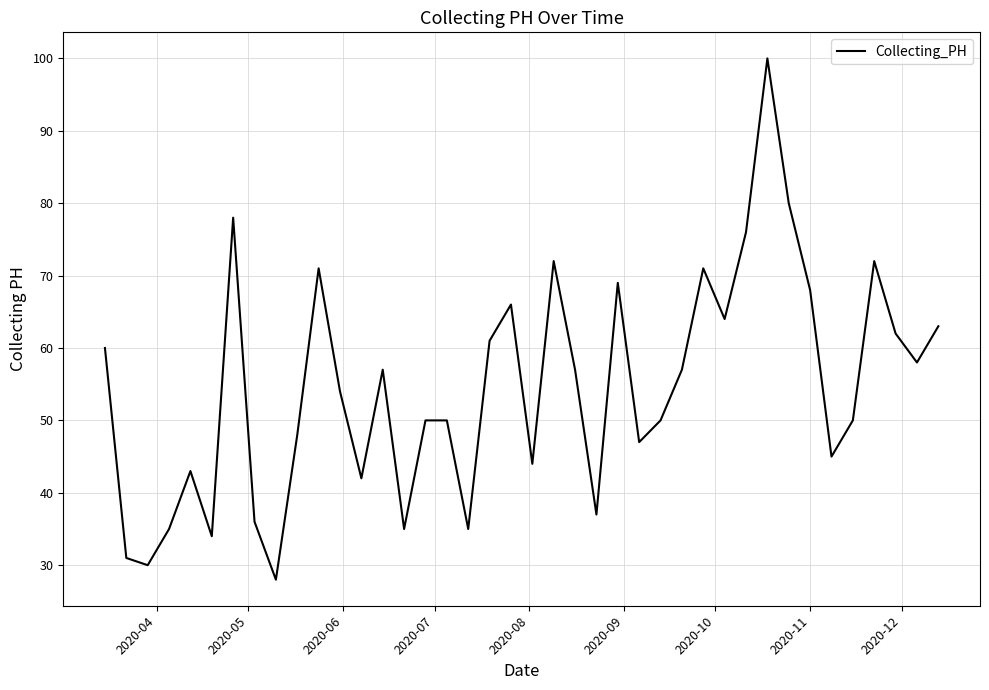

What is the minimum value shown in the chart?

28